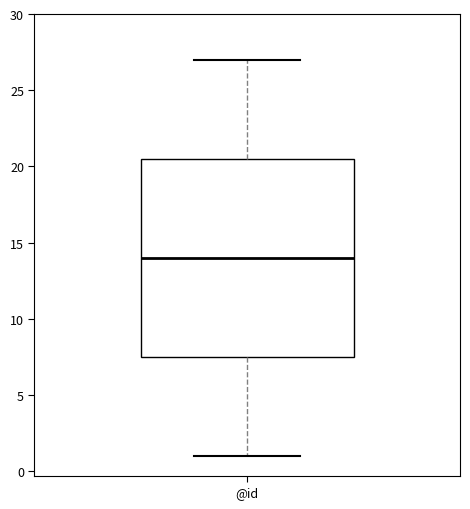

Read this box plot against the y-axis: the position of the median line, the range covered by the box, and the ends of both whiskers. The values are not printed on the chart, so give them approximately, as read against the axis.

median 14.0, box 7.5 to 20.5, whiskers 1.0 to 27.0